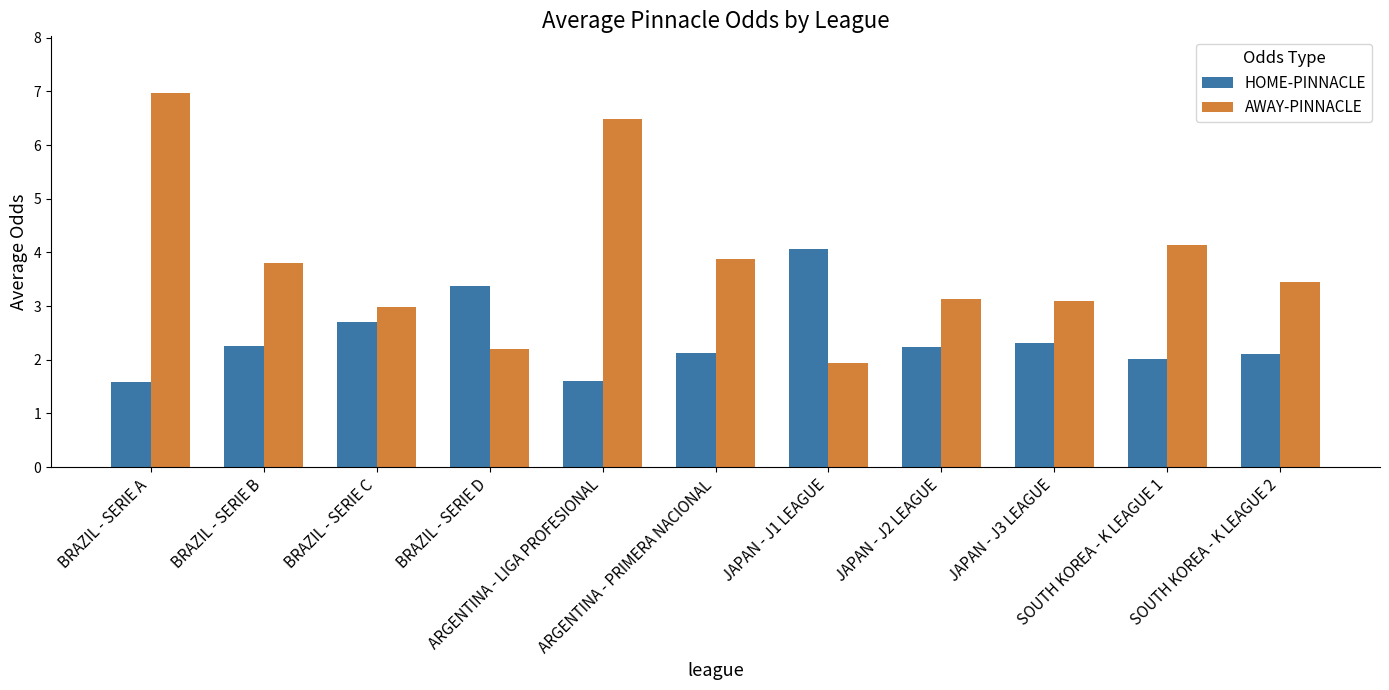

Rank the series by their average value, from lowest to highest.

HOME-PINNACLE, AWAY-PINNACLE